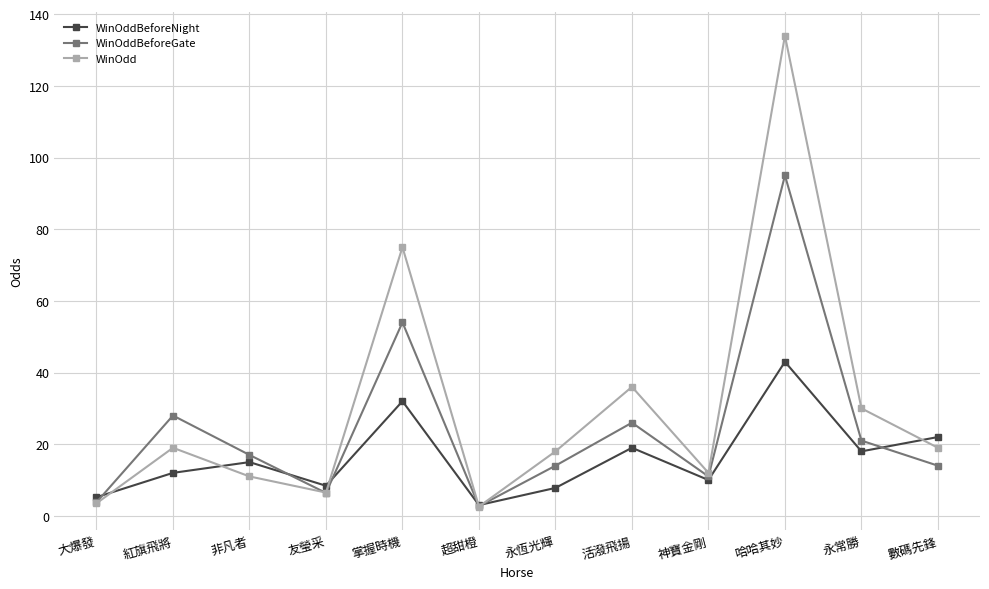

Reading left to right, transcribe all the data shown in this chart.

WinOddBeforeNight: 5.2	12.0	15.0	8.4	32.0	3.0	7.8	19.0	10.0	43.0	18.0	22.0
WinOddBeforeGate: 3.8	28.0	17.0	6.4	54.0	2.7	14.0	26.0	11.0	95.0	21.0	14.0
WinOdd: 3.5	19.0	11.0	6.5	75.0	2.6	18.0	36.0	12.0	134.0	30.0	19.0